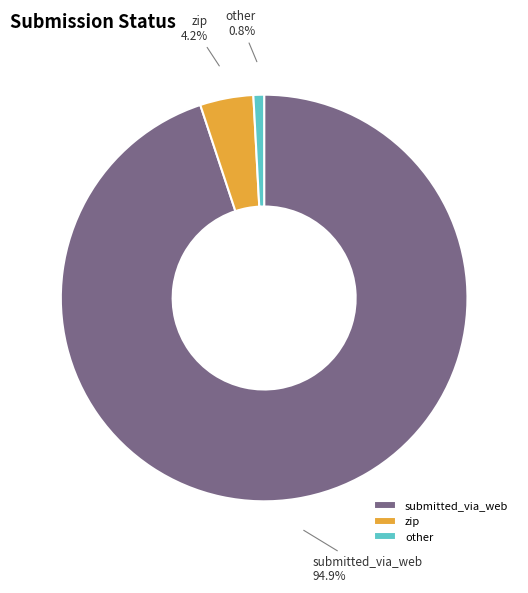

How many slices are in this pie chart?

3